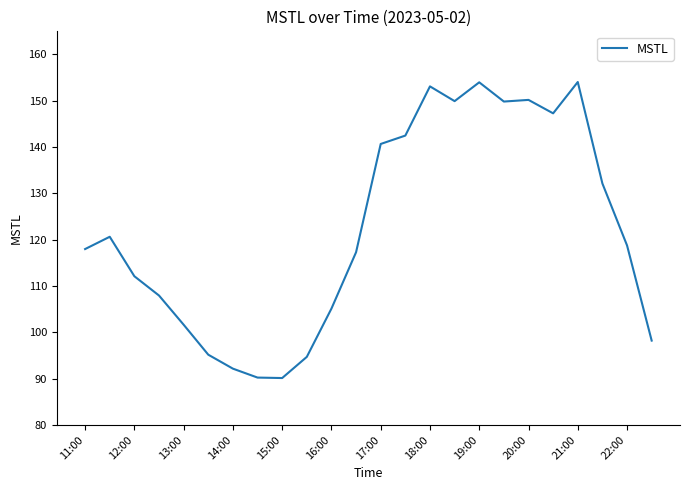

What is the minimum value shown in the chart?

90.1